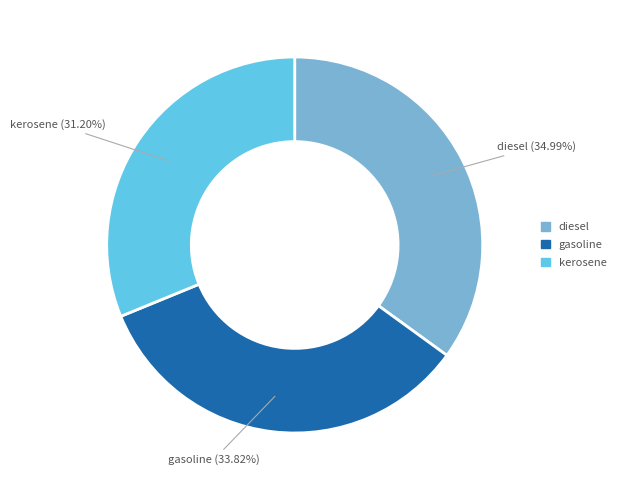

To the nearest percent, what percentage of the pie is diesel?

35%